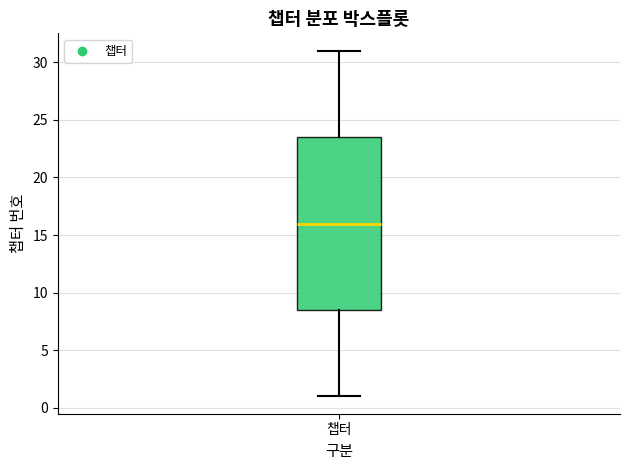

Where does the lower whisker of the box for 챕터 end on the y-axis? The values are not printed on the chart, so give them approximately, as read against the axis.

1.0